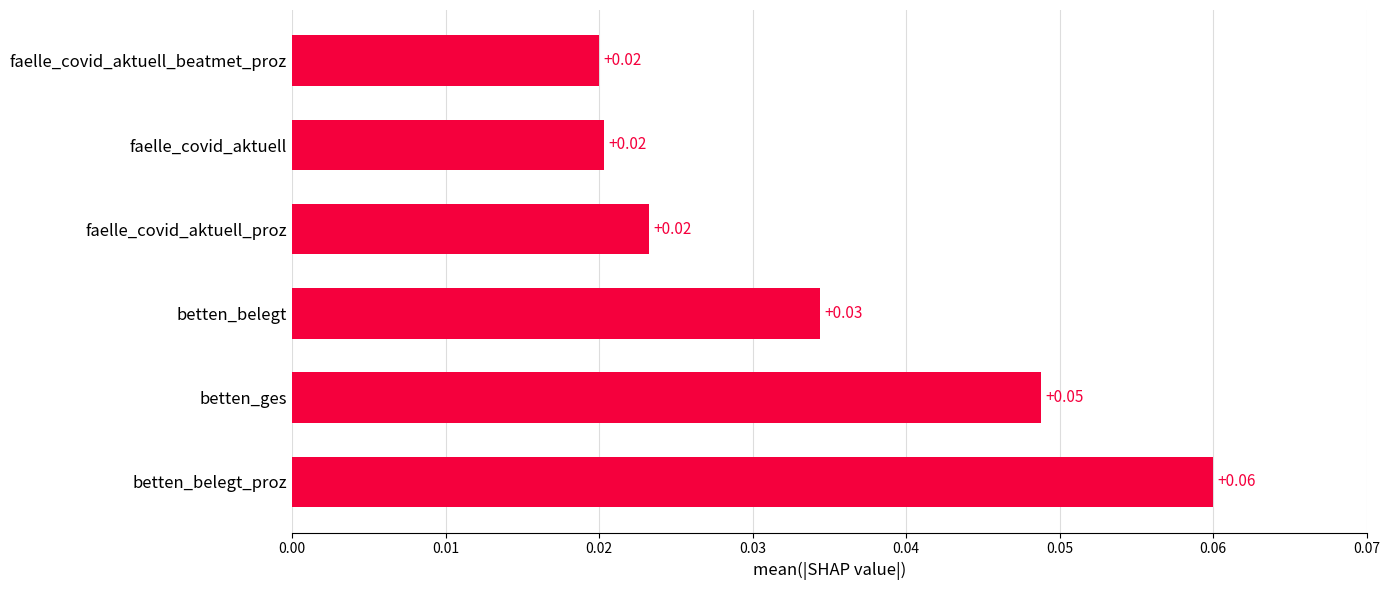

How many bars are there in total?

6